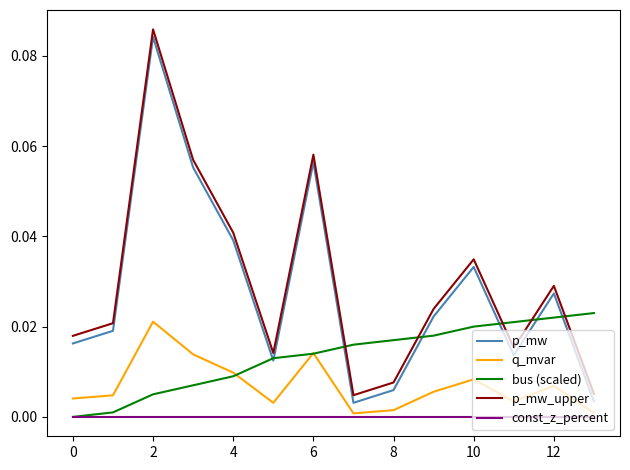

True or false: p_mw and q_mvar intersect in this chart.

False